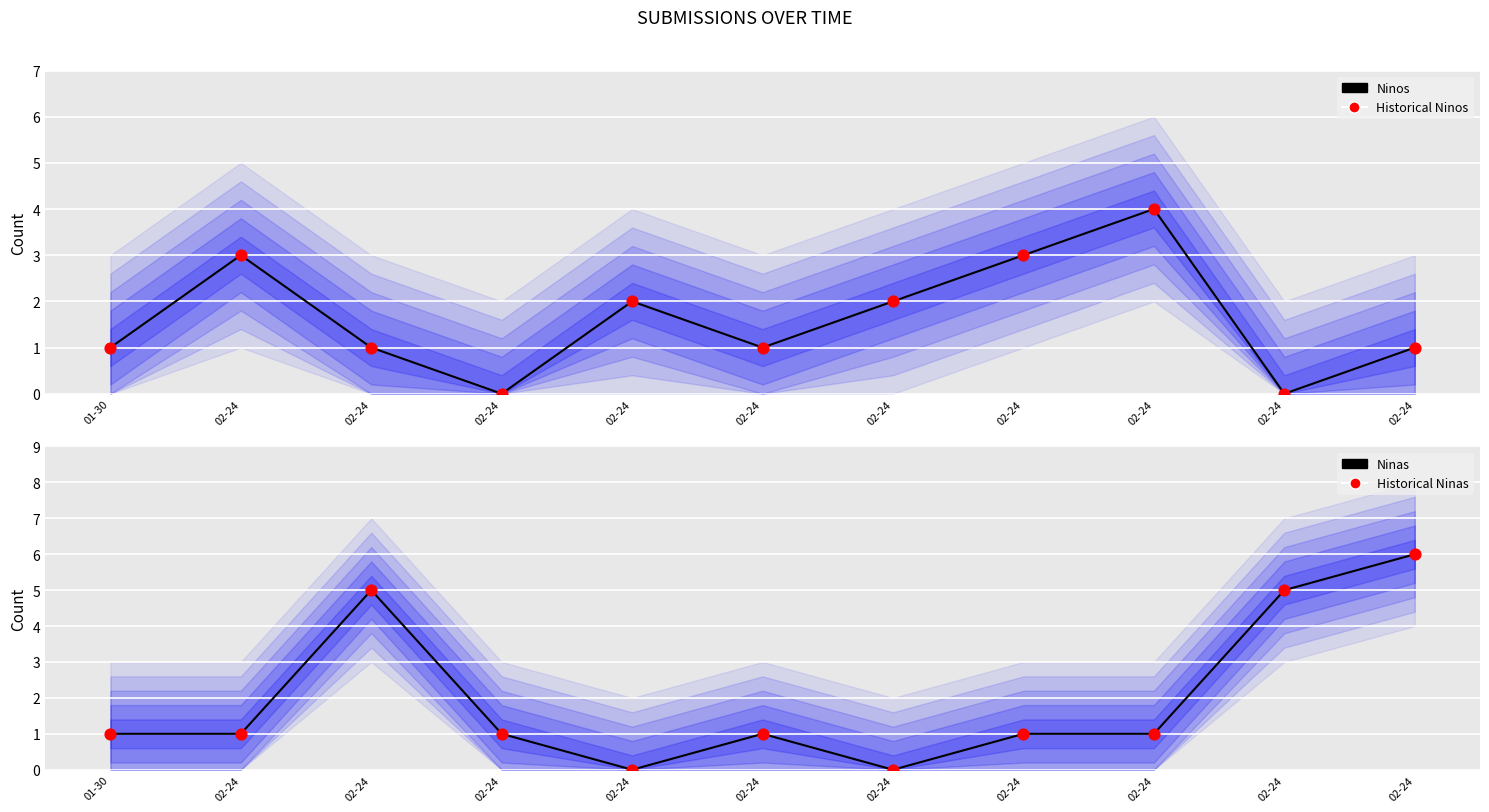

At how many categories does at least one series exceed 4?

3